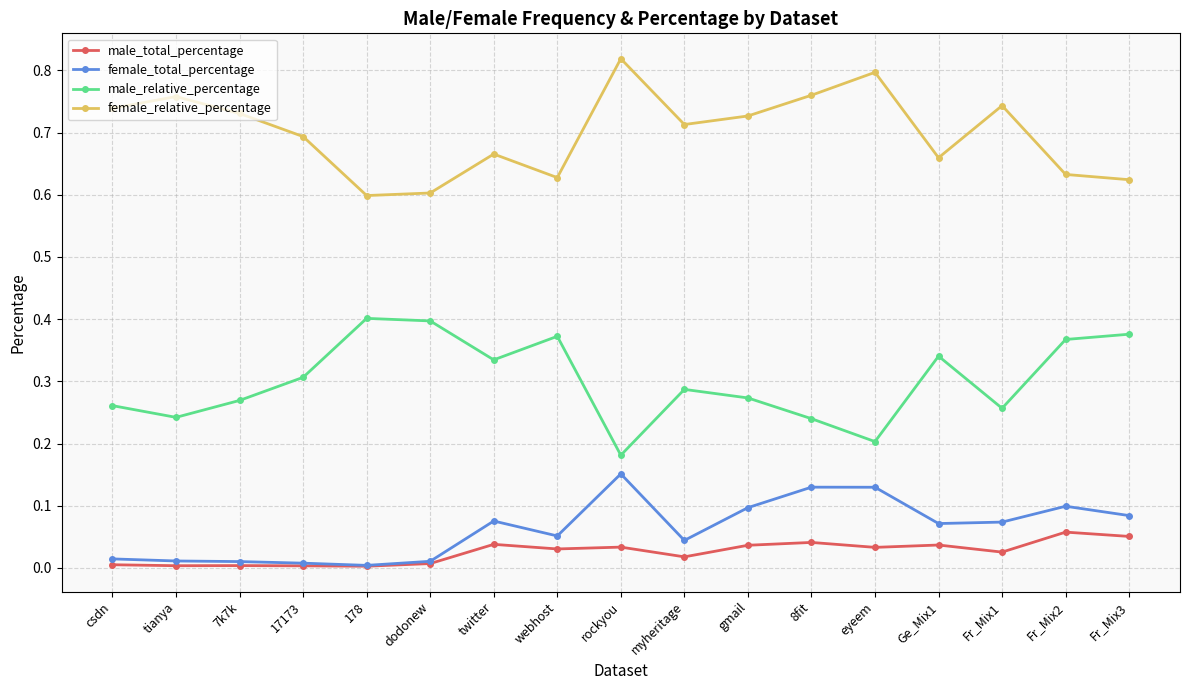

What is the total value across all series at 178?

1.0